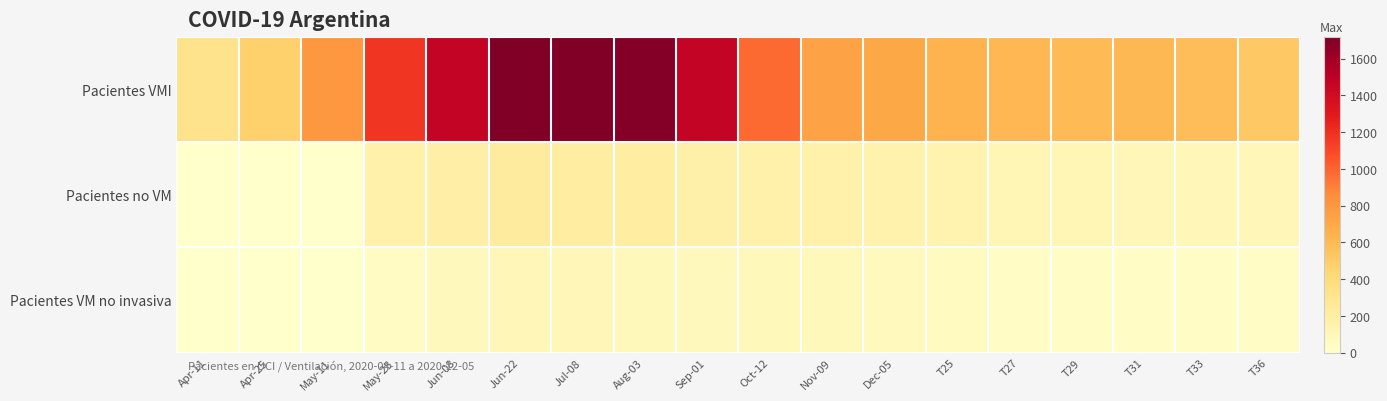

What is the greatest value displayed?

1720